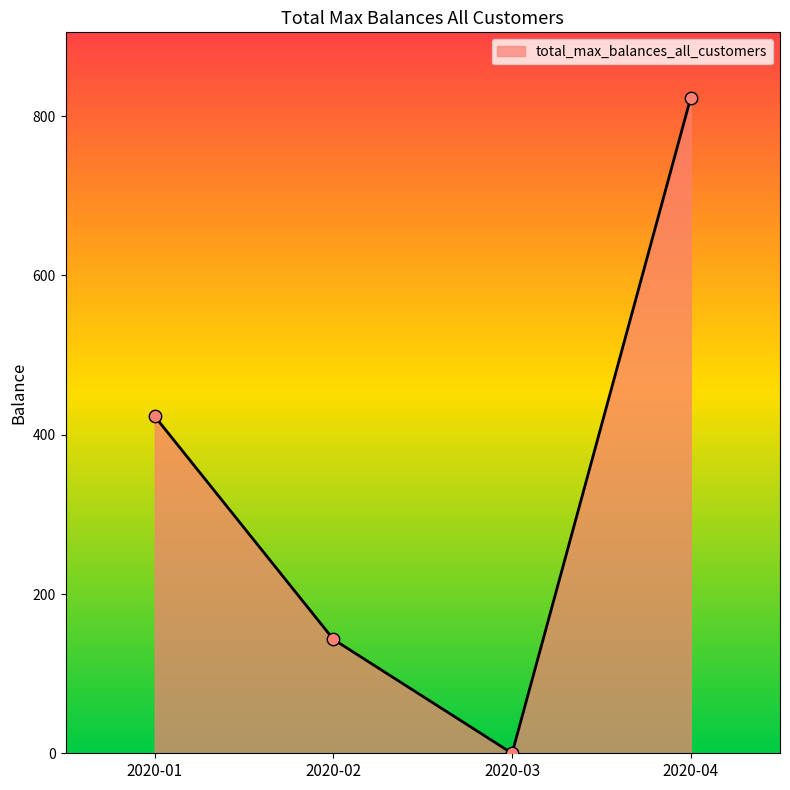

Between 2020-01 and 2020-02, which is larger?

2020-01